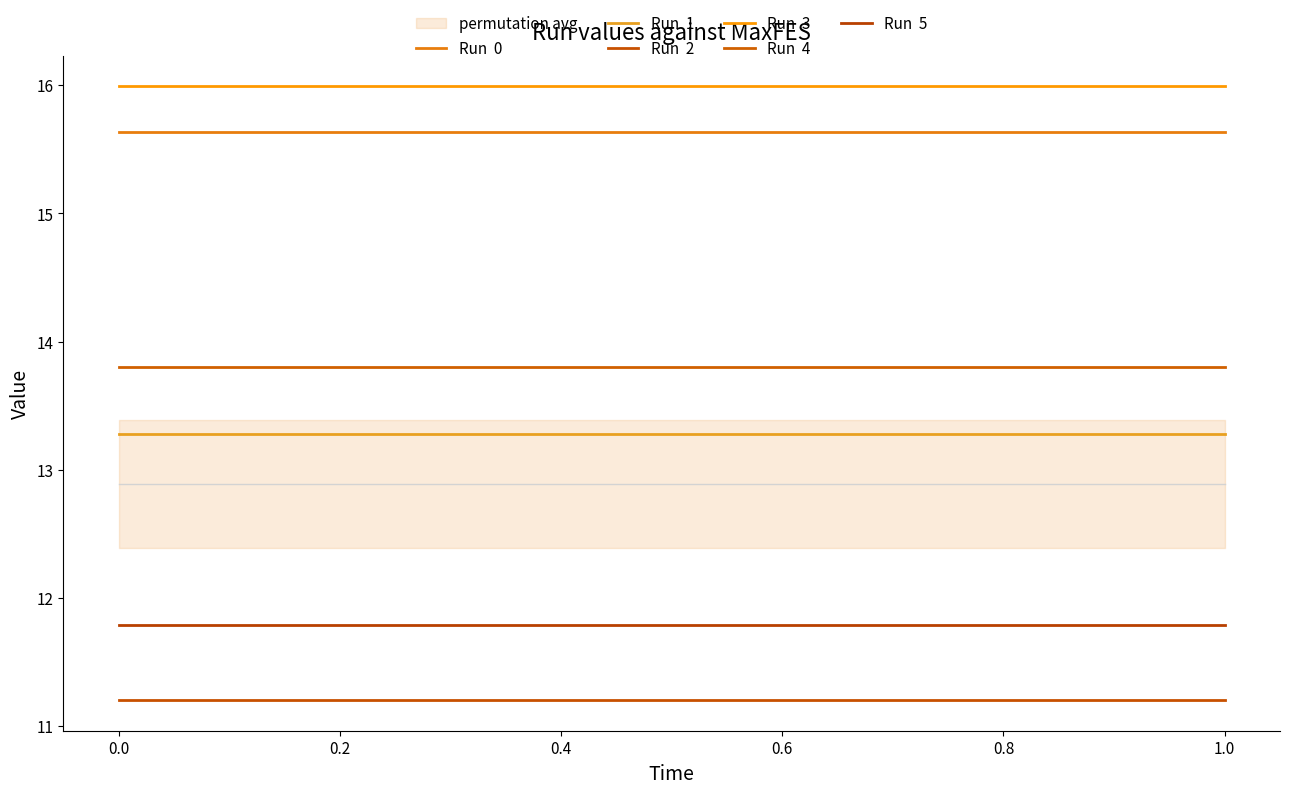

True or false: Run  5 and Run  1 cross at least once.

False